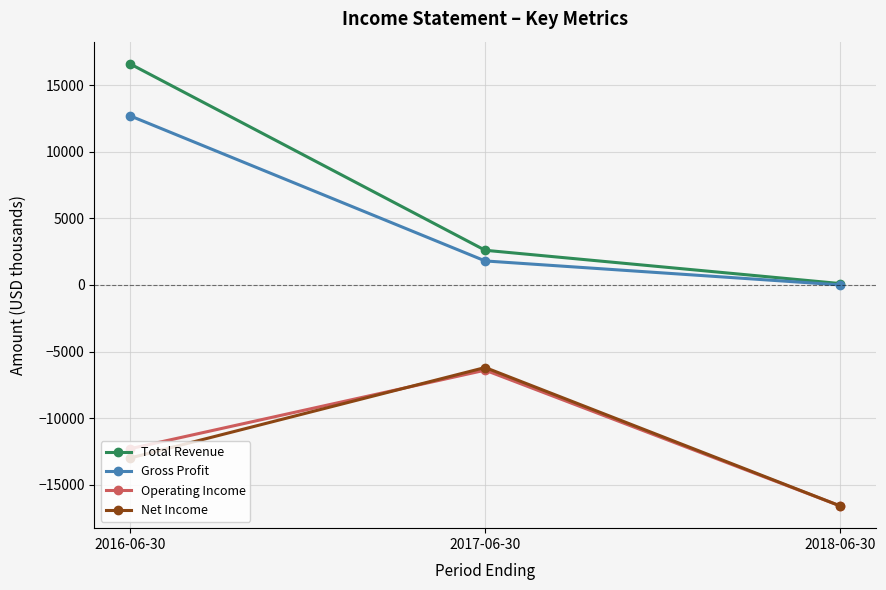

What is the difference between the highest and lowest values at 2016-06-30?

29600